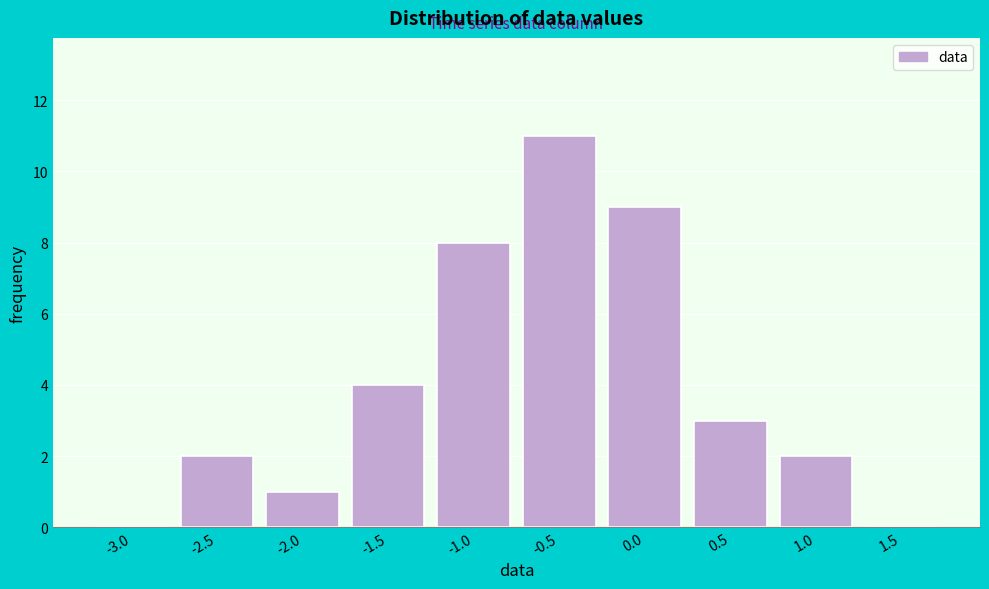

Reading right to left, extract all data points from this chart.

1.5=0	1.0=2	0.5=3	0.0=9	-0.5=11	-1.0=8	-1.5=4	-2.0=1	-2.5=2	-3.0=0